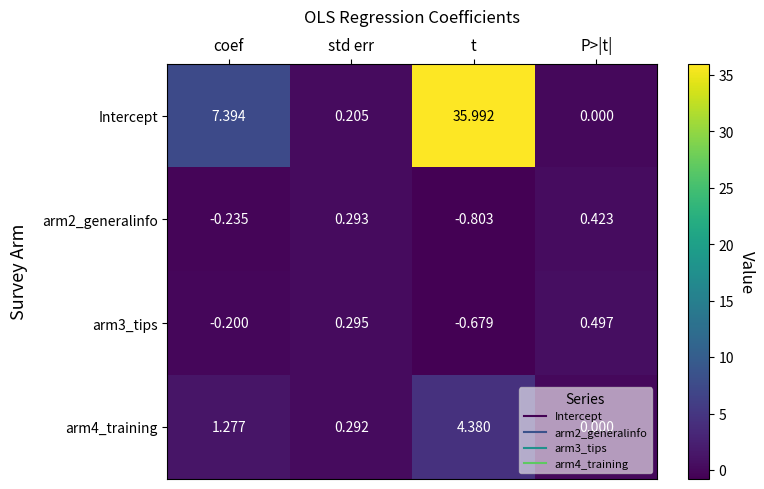

Which series changed the most between std err and P>|t|?

arm4_training